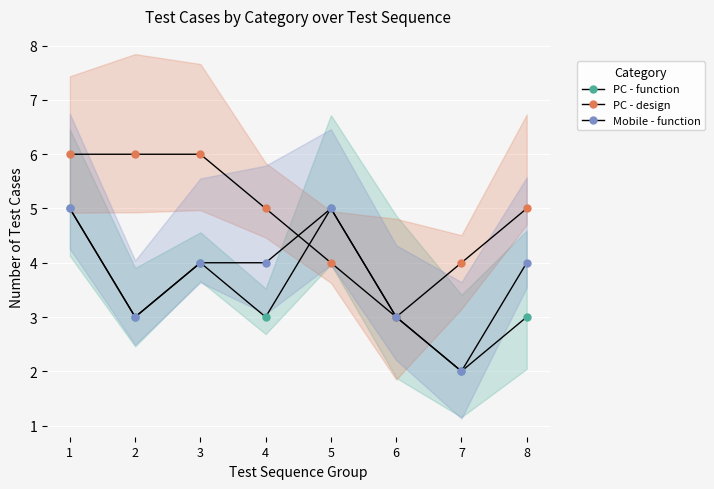

What is the total value across all series at 6?

9